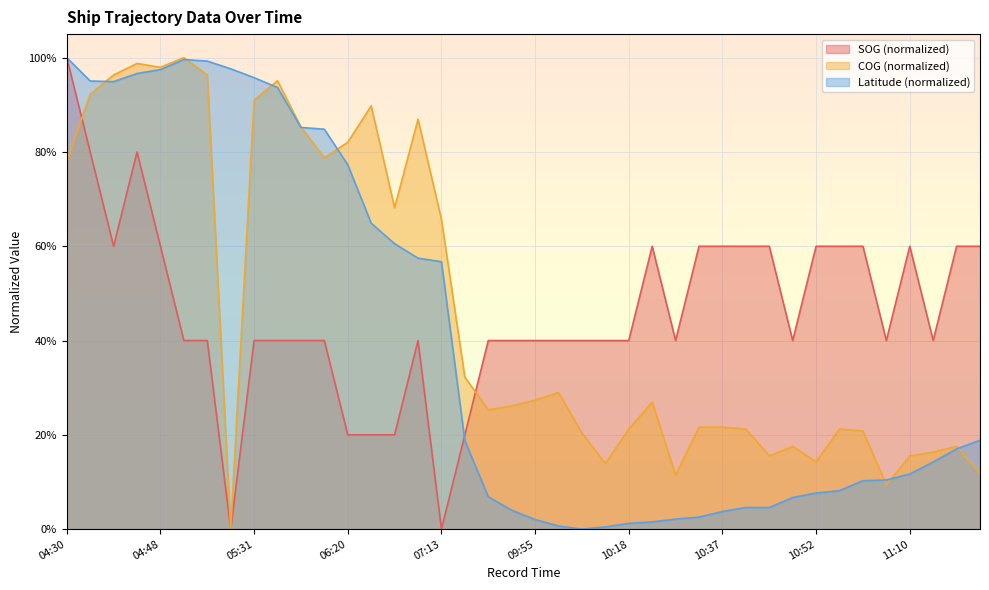

What is the difference between the maximum and minimum values in the SOG series?

100.0